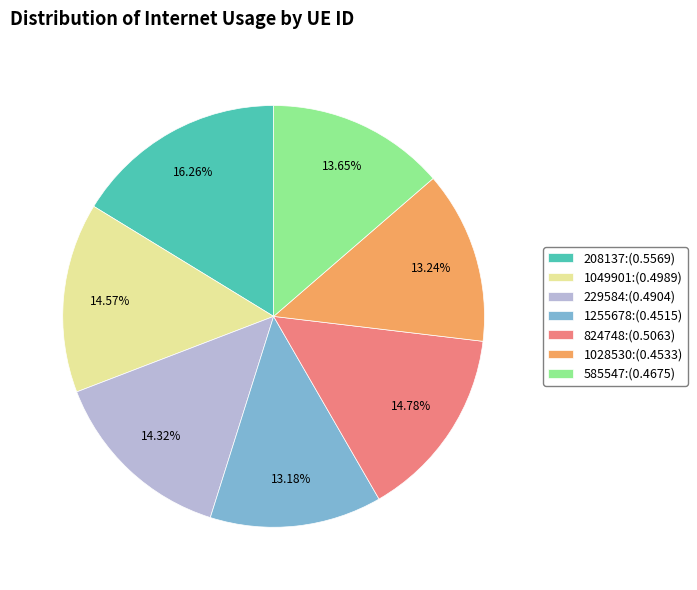

The 1028530 slice represents 27% of the pie. True or false?

False